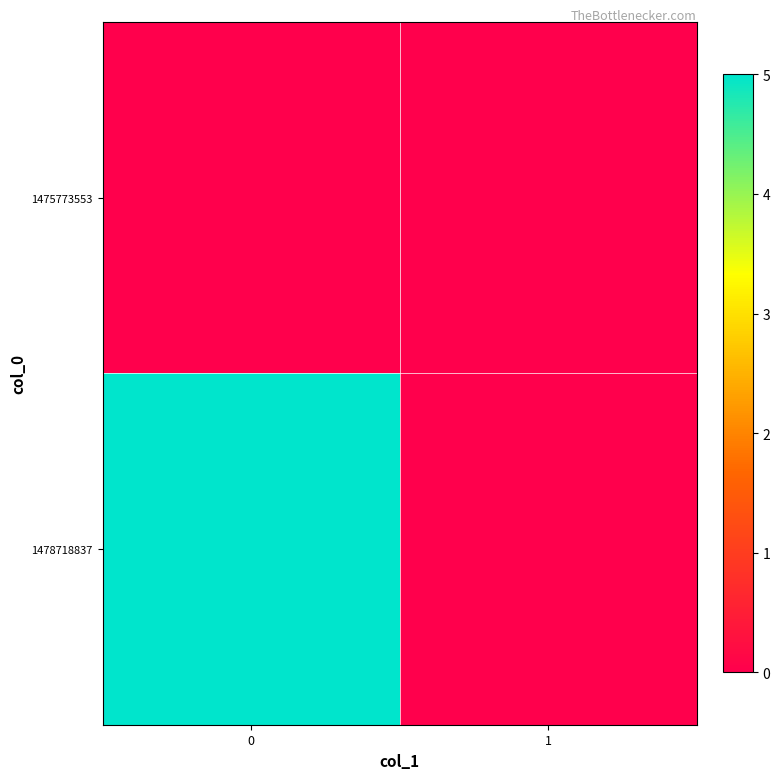

Reading left to right, transcribe all the data shown in this chart.

1475773553: 0=0	1=0
1478718837: 0=5	1=0